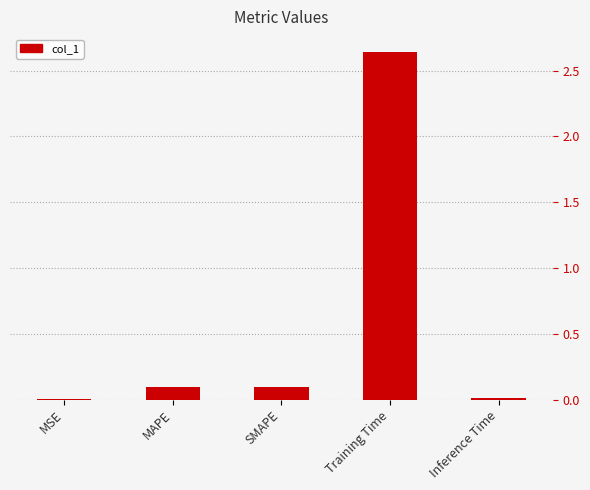

True or false: the data shows 0.0 at MSE.

True